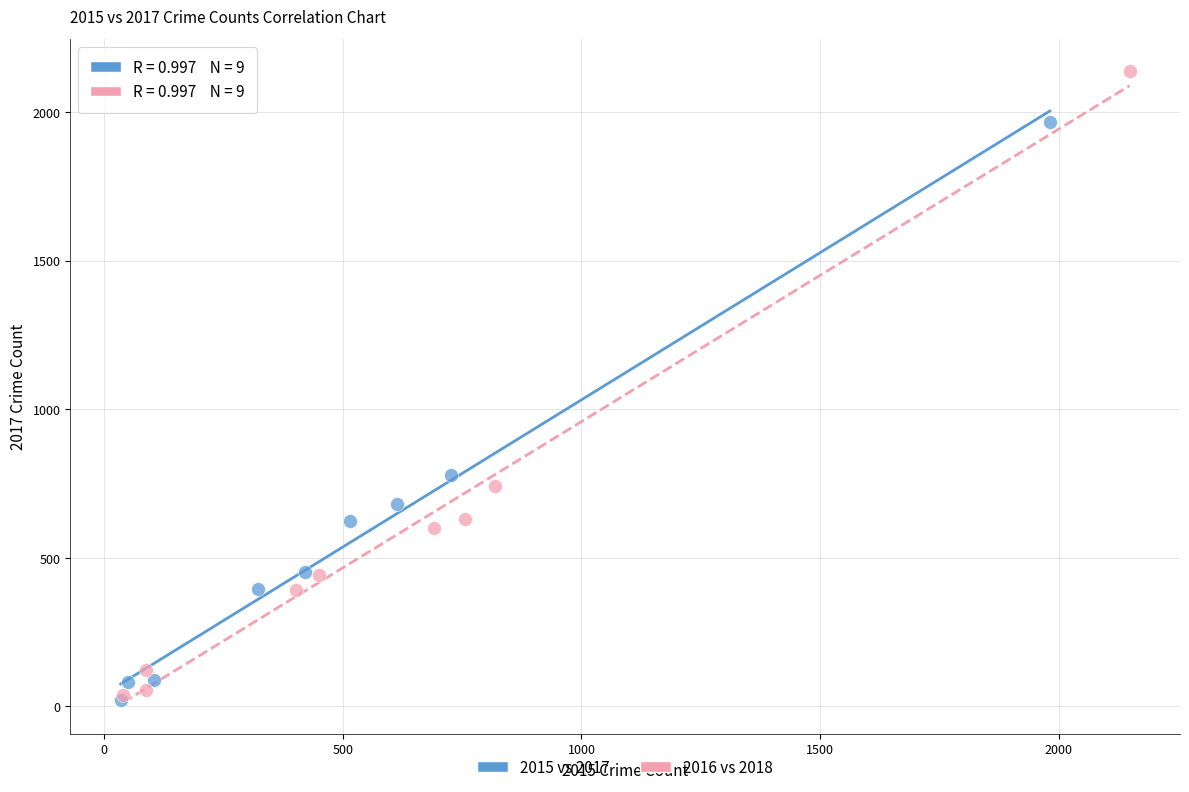

Which series reaches the maximum Y coordinate?

2016 vs 2018